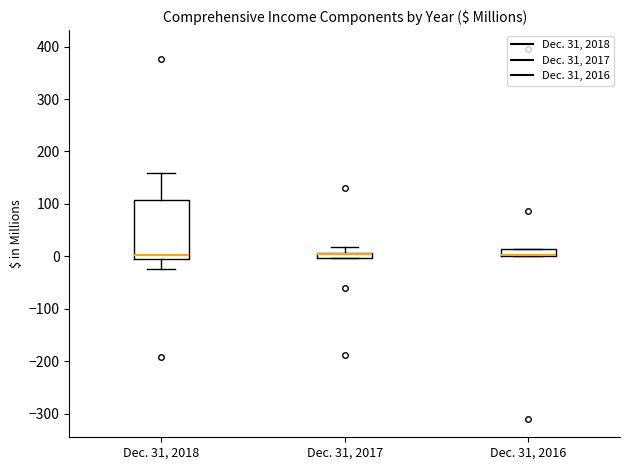

Which box is the tallest, from its lower edge to its upper edge?

Dec. 31, 2018